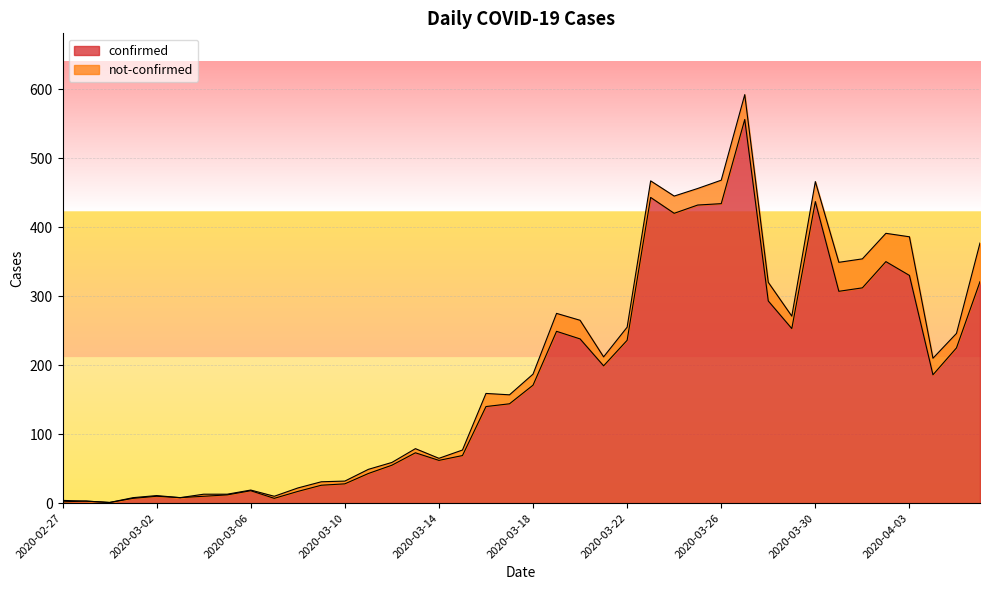

The confirmed series shows 62 at 2020-03-14. True or false?

True